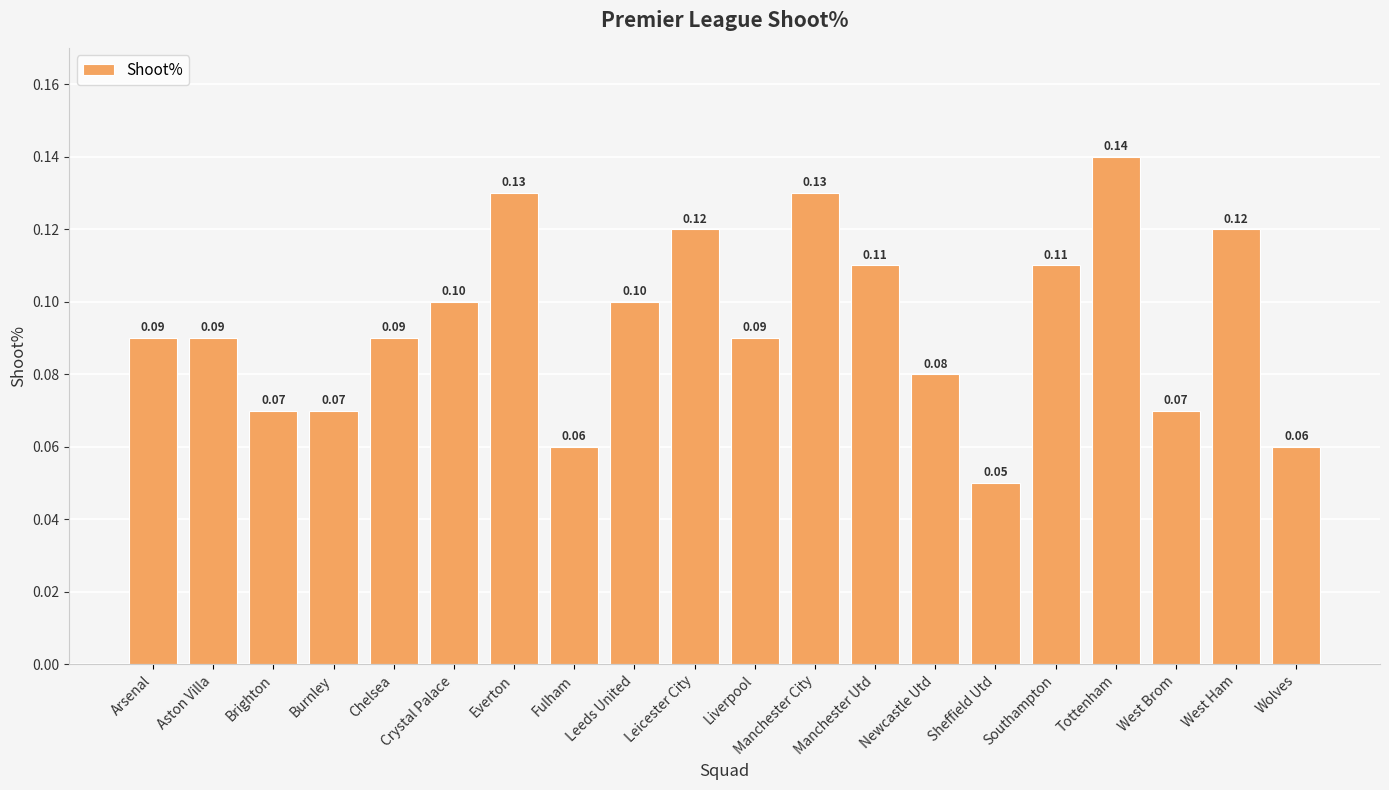

Does the chart contain stacked bars?

No